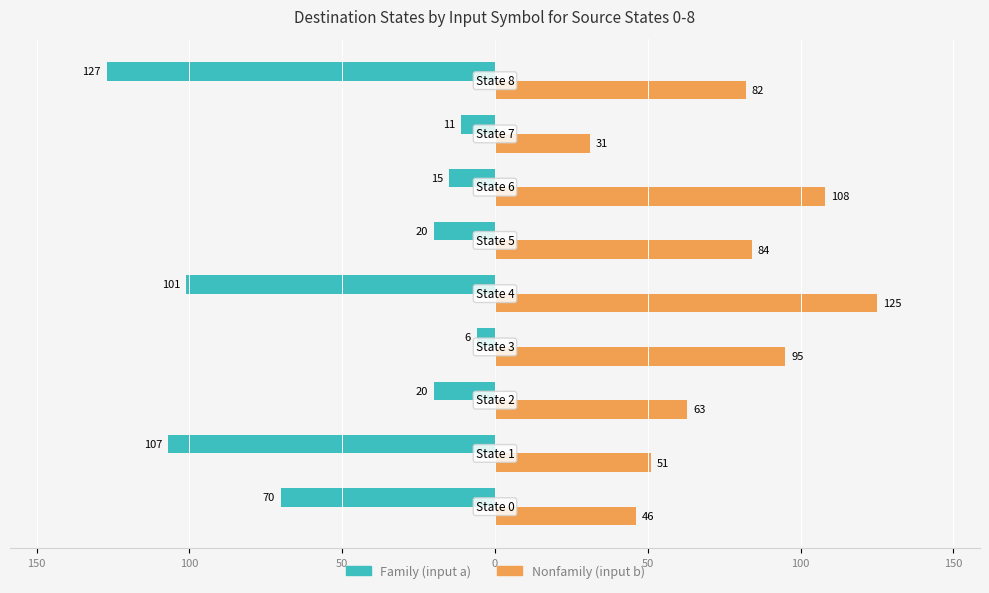

The Nonfamily series shows 108 at 100. True or false?

True